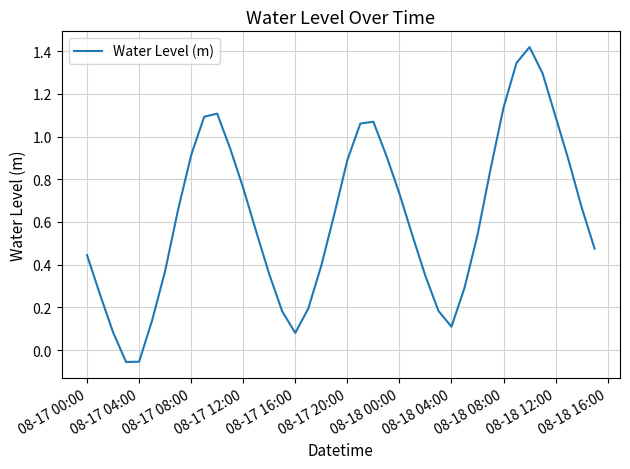

Between 08-18 04:00 and 08-18 08:00, which is larger?

08-18 08:00